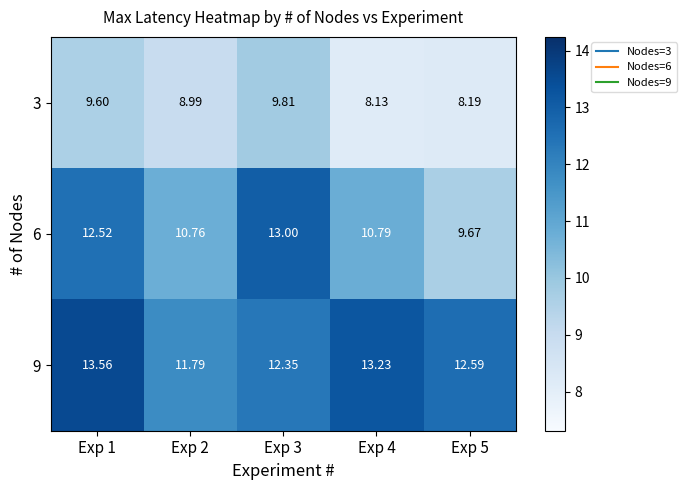

Between Exp 1 and Exp 3, which series saw the biggest shift?

9